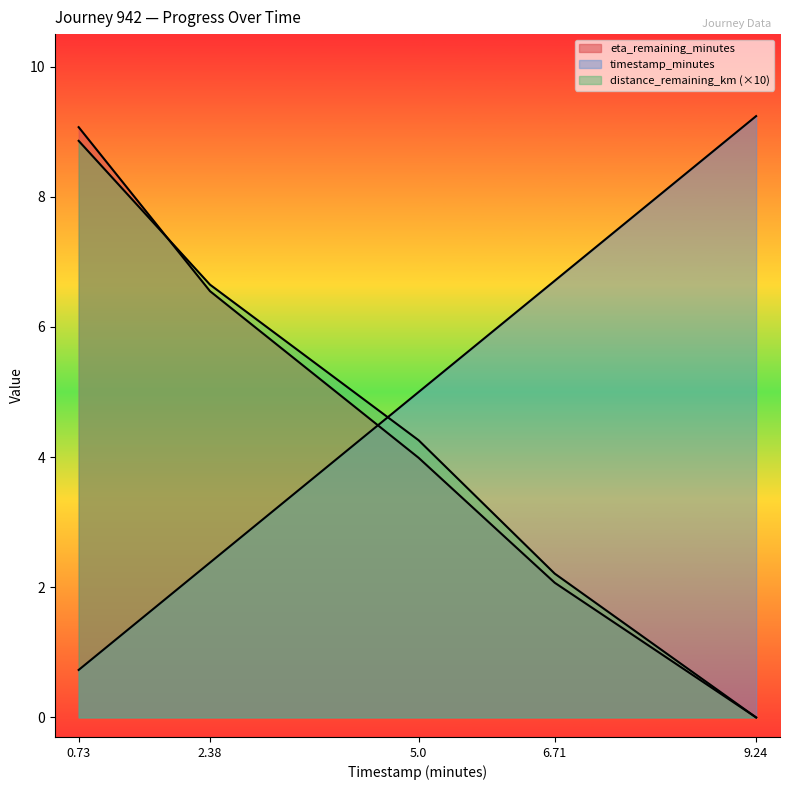

How many lines are shown in the chart?

3